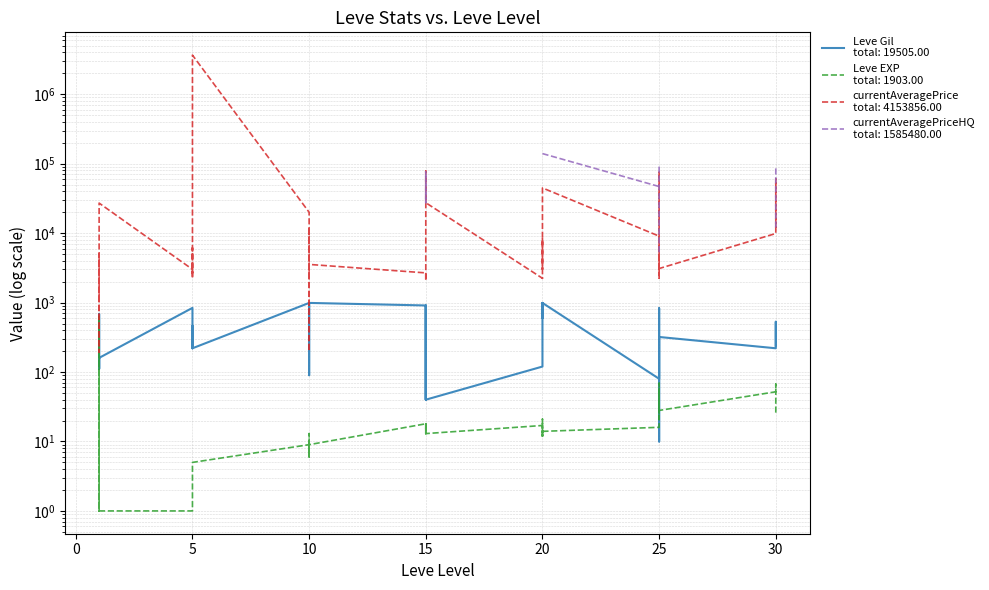

Which series has the largest total across all categories?

currentAveragePrice